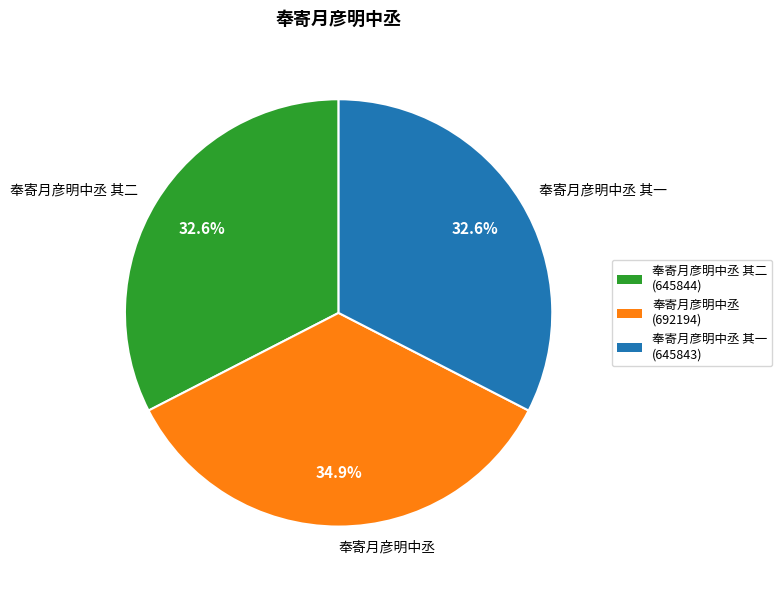

What percentage is the 奉寄月彦明中丞 slice, to the nearest percent?

35%